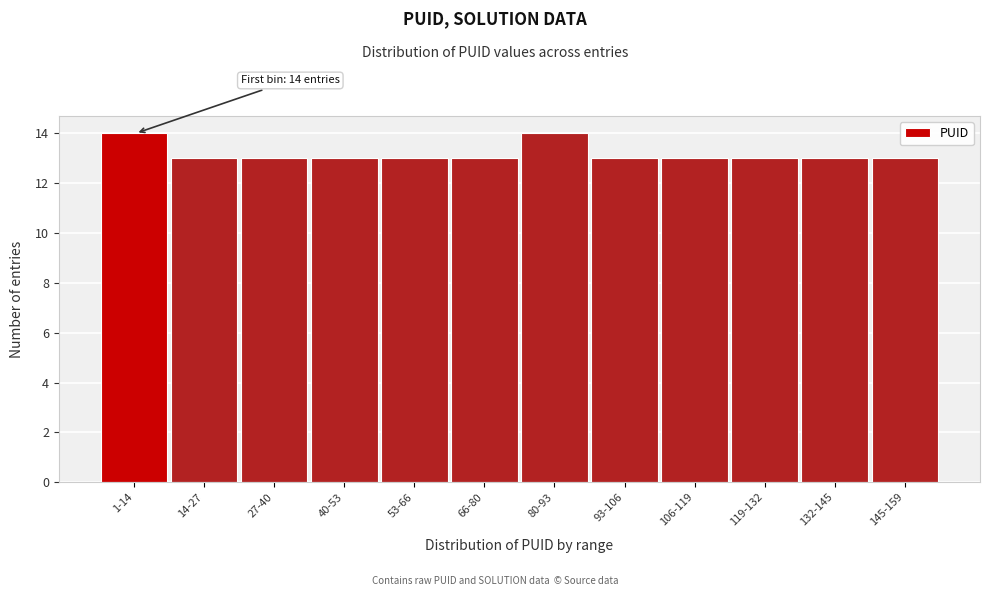

Reading left to right, transcribe all the data shown in this chart.

14	13	13	13	13	13	14	13	13	13	13	13